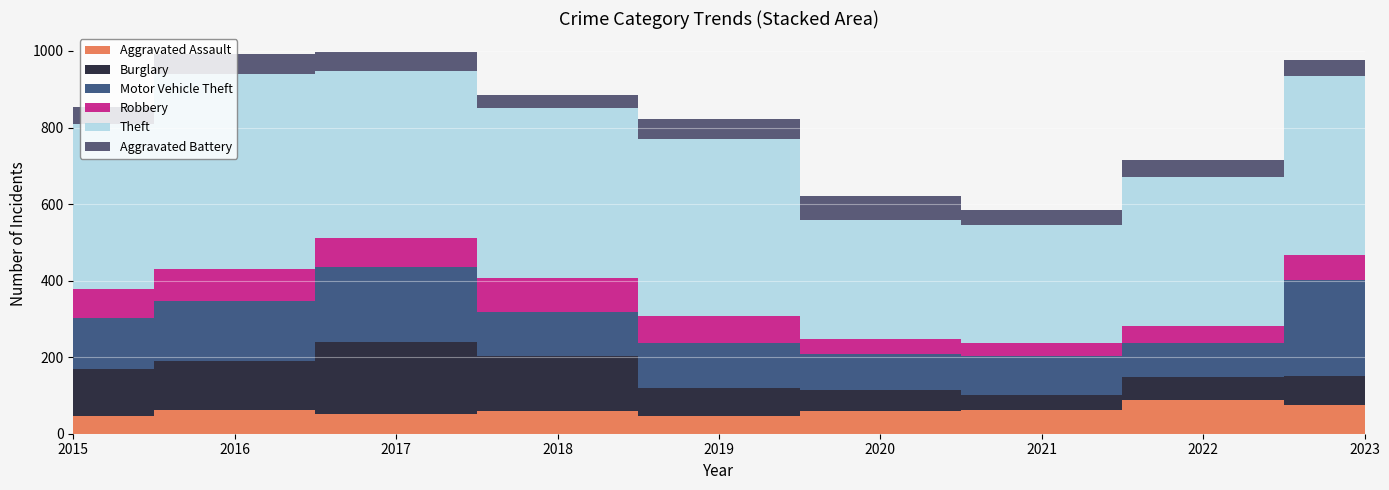

Reading left to right, extract all data points from this chart.

Aggravated Assault: 47	61	52	60	46	59	63	87	75
Burglary: 122	129	188	142	74	55	39	61	75
Motor Vehicle Theft: 134	158	195	115	117	94	100	88	251
Robbery: 74	83	77	89	71	39	34	46	67
Theft: 431	509	435	446	461	312	309	390	467
Aggravated Battery: 46	51	50	32	53	62	40	42	42